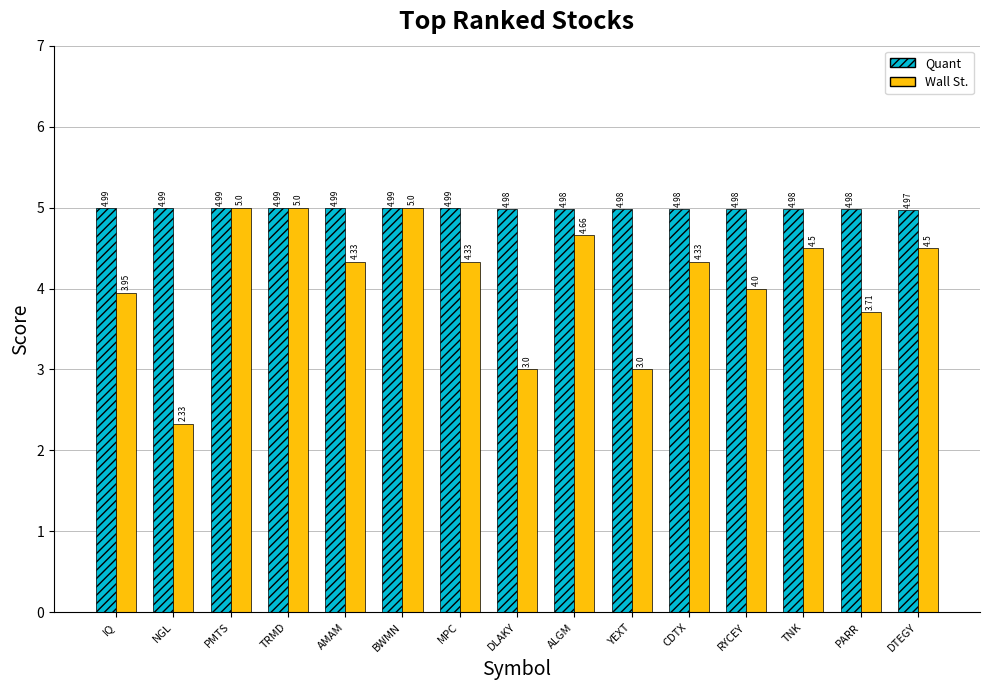

How many groups of bars are there?

15